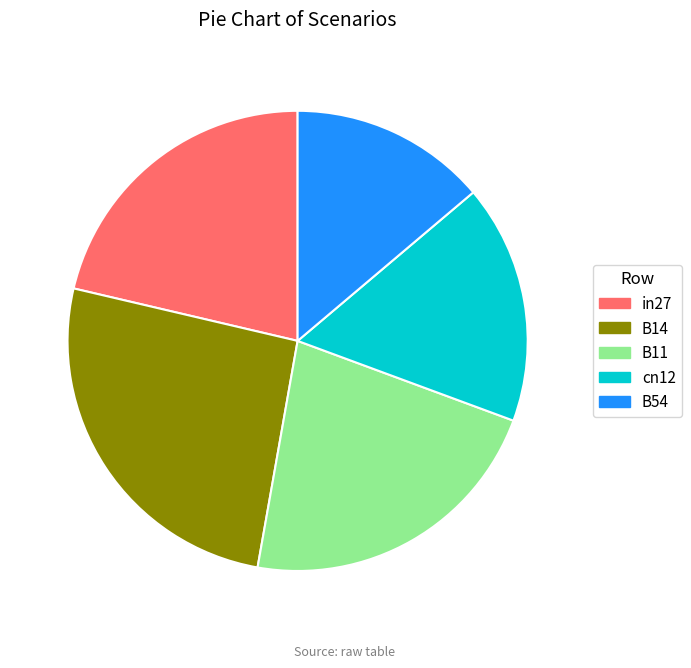

Do B54 and B14 together represent more than half of the pie?

No